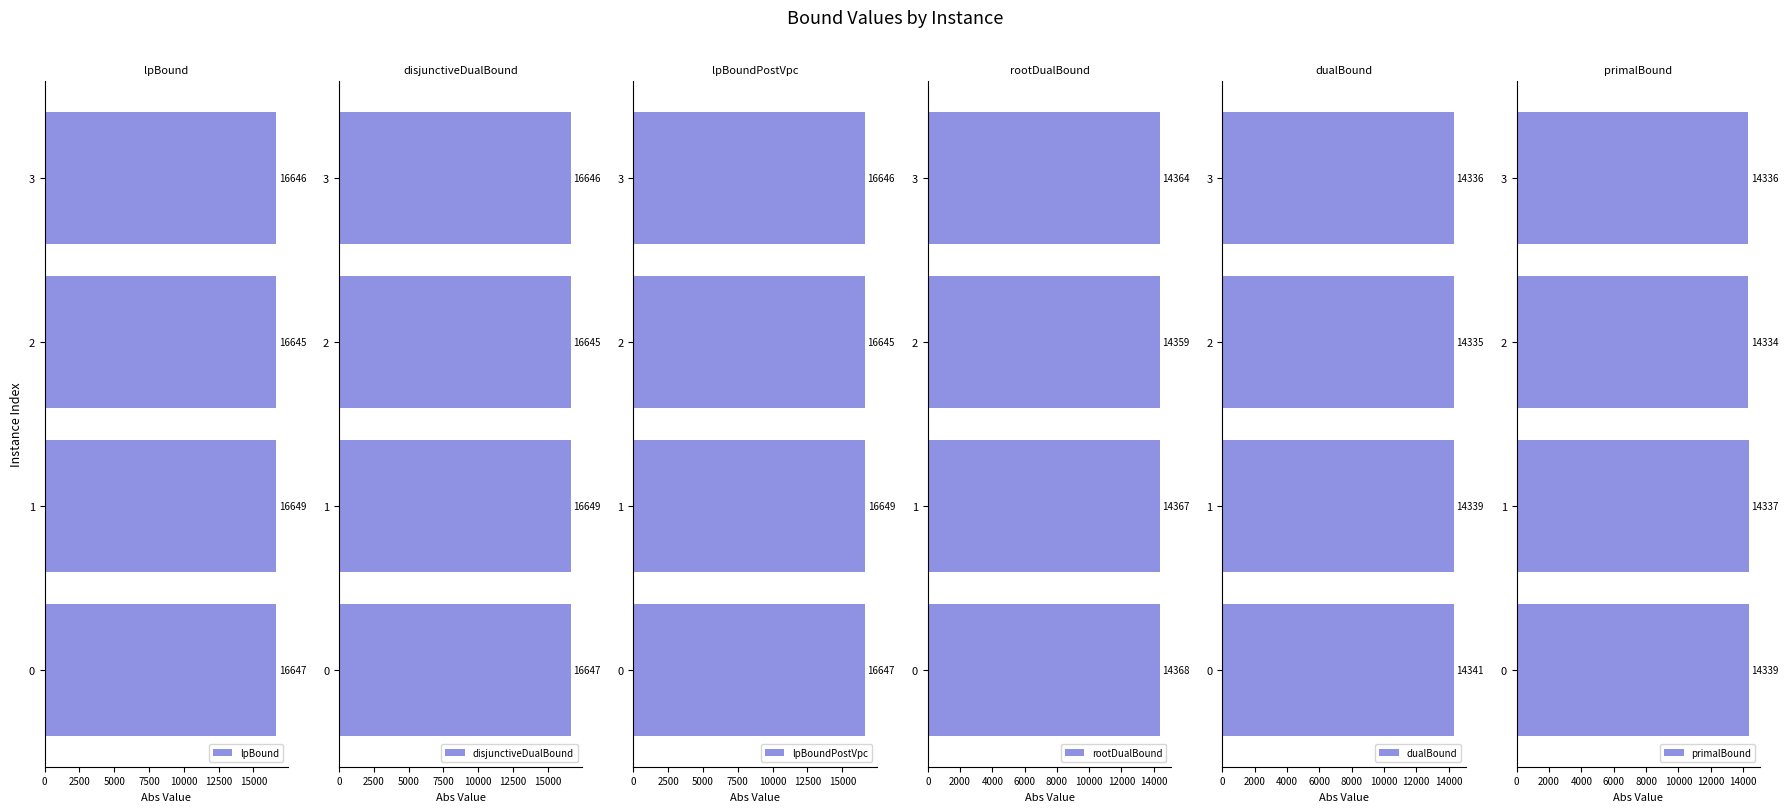

How many values in the dualBound series are below 14338?

2